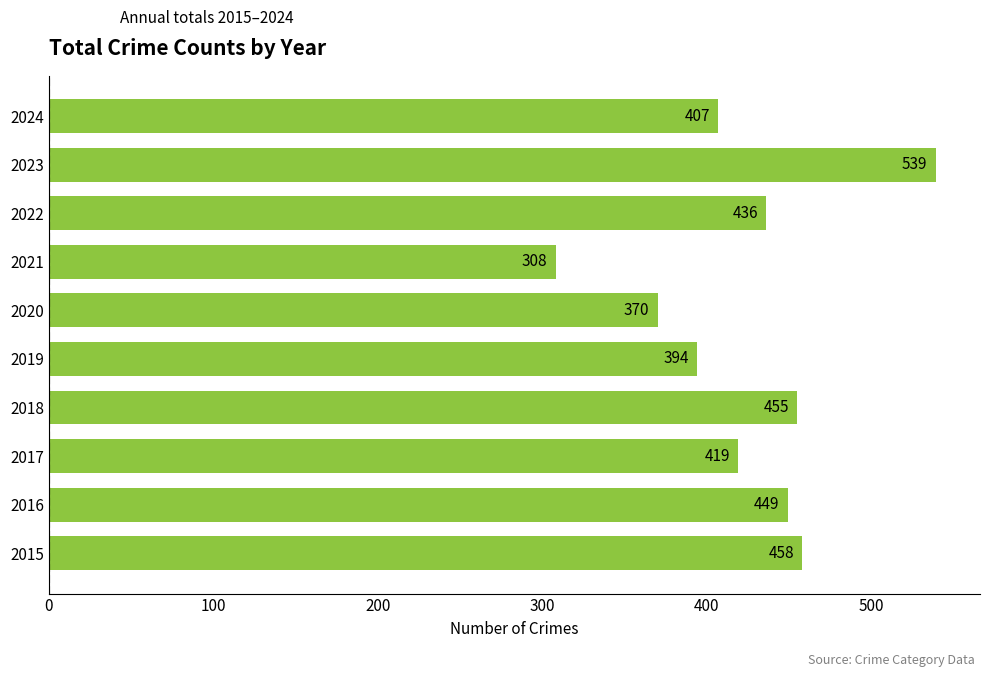

Read the value at 2018, to the nearest 10.

460